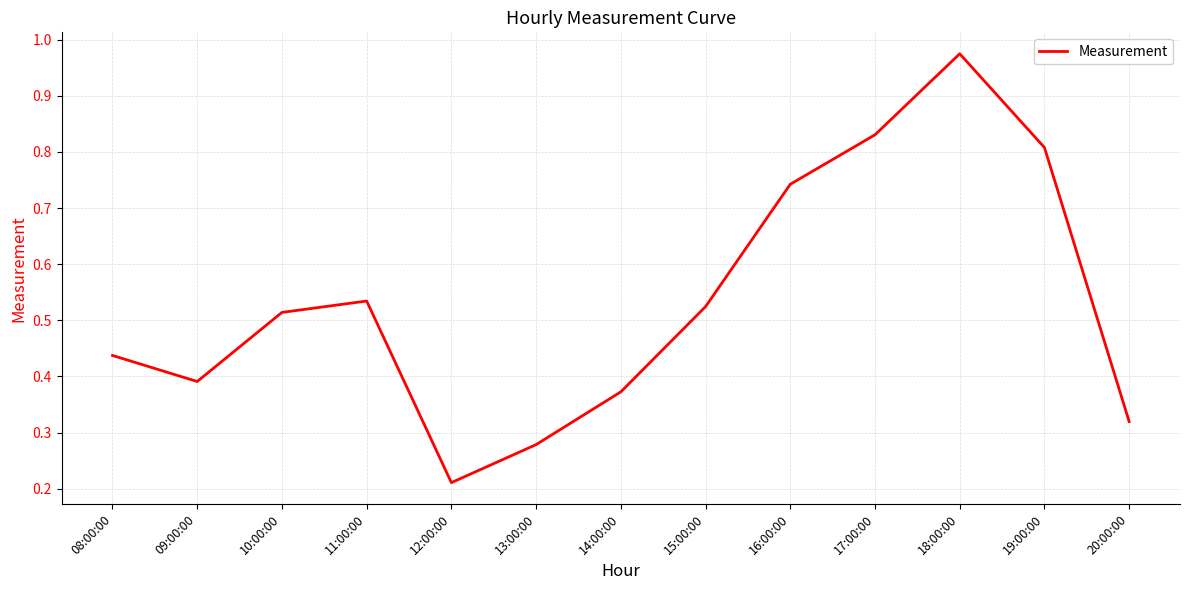

What position from the left is 13:00:00?

6